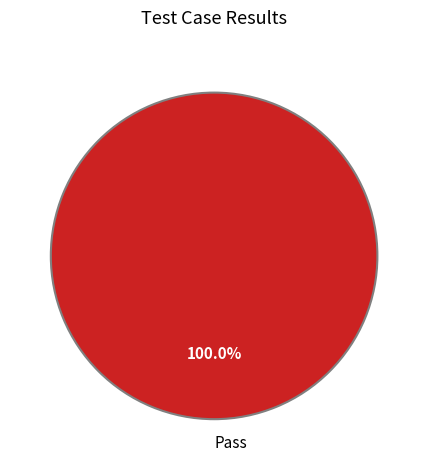

Is there any slice that represents more than half of the pie?

Yes